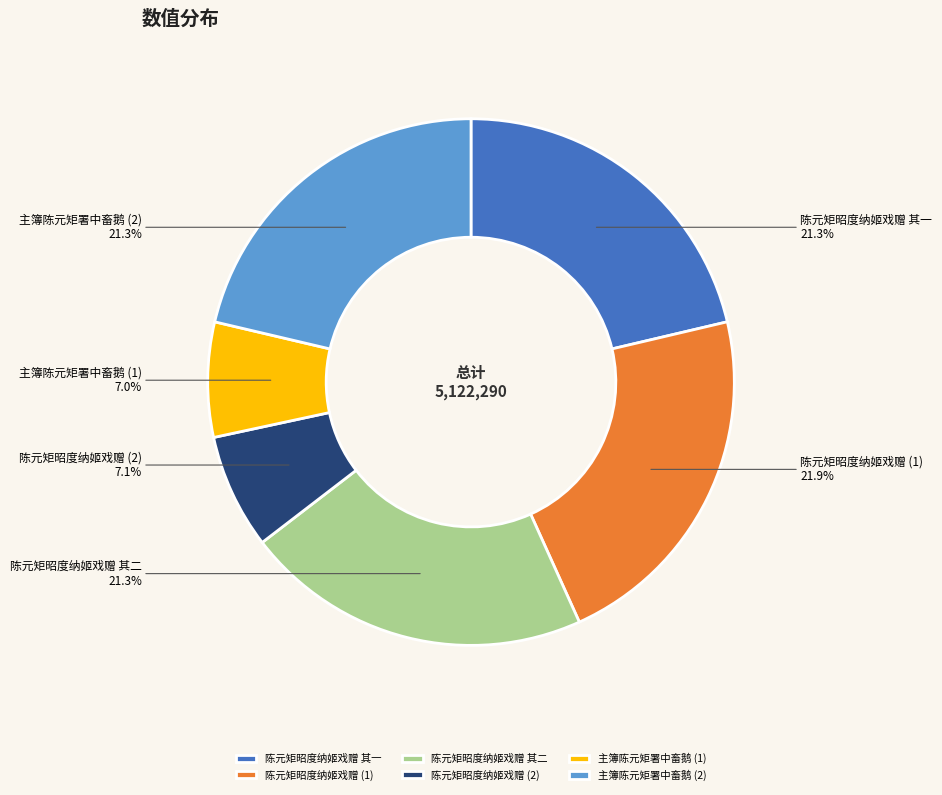

Approximately how many times larger is the value at 主簿陈元矩署中畜鹅 (2) compared to 陈元矩昭度纳姬戏赠 其一?

1.0